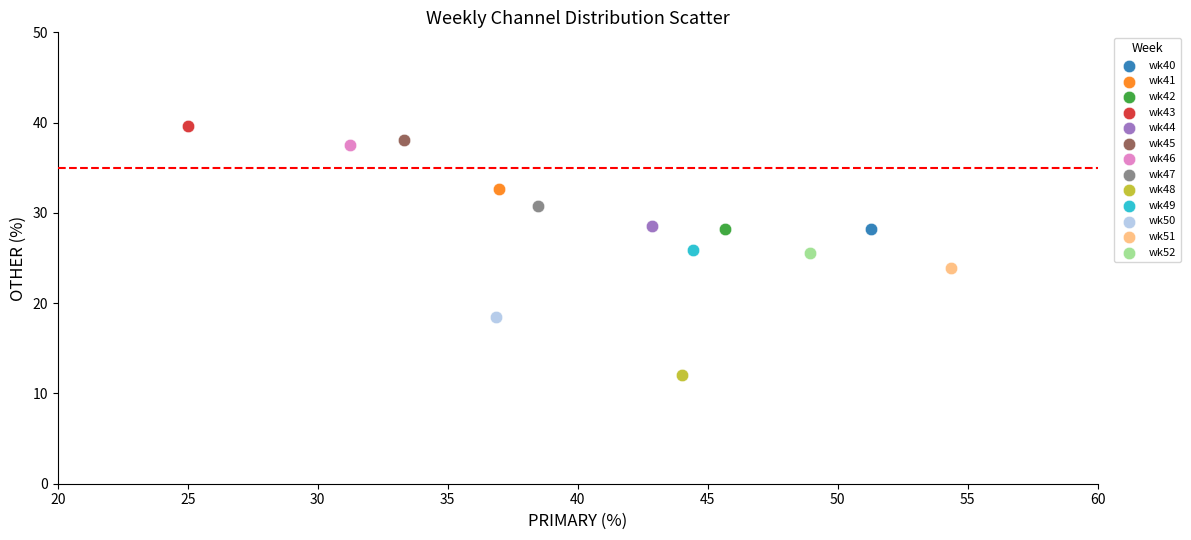

What are all the series names shown in the legend?

wk40, wk41, wk42, wk43, wk44, wk45, wk46, wk47, wk48, wk49, wk50, wk51, wk52